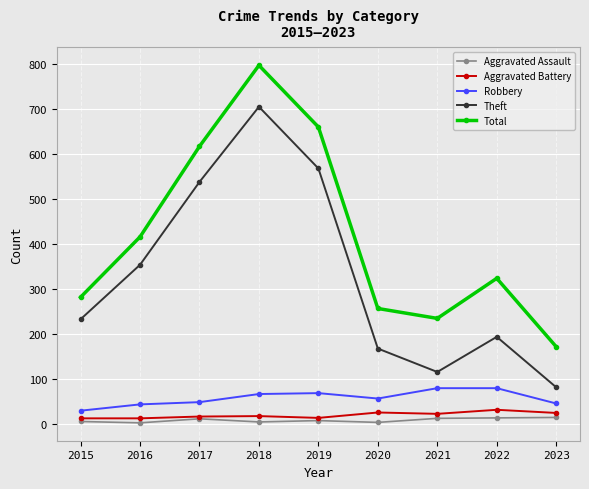

Is it true that Theft equals 194 at 2022?

True